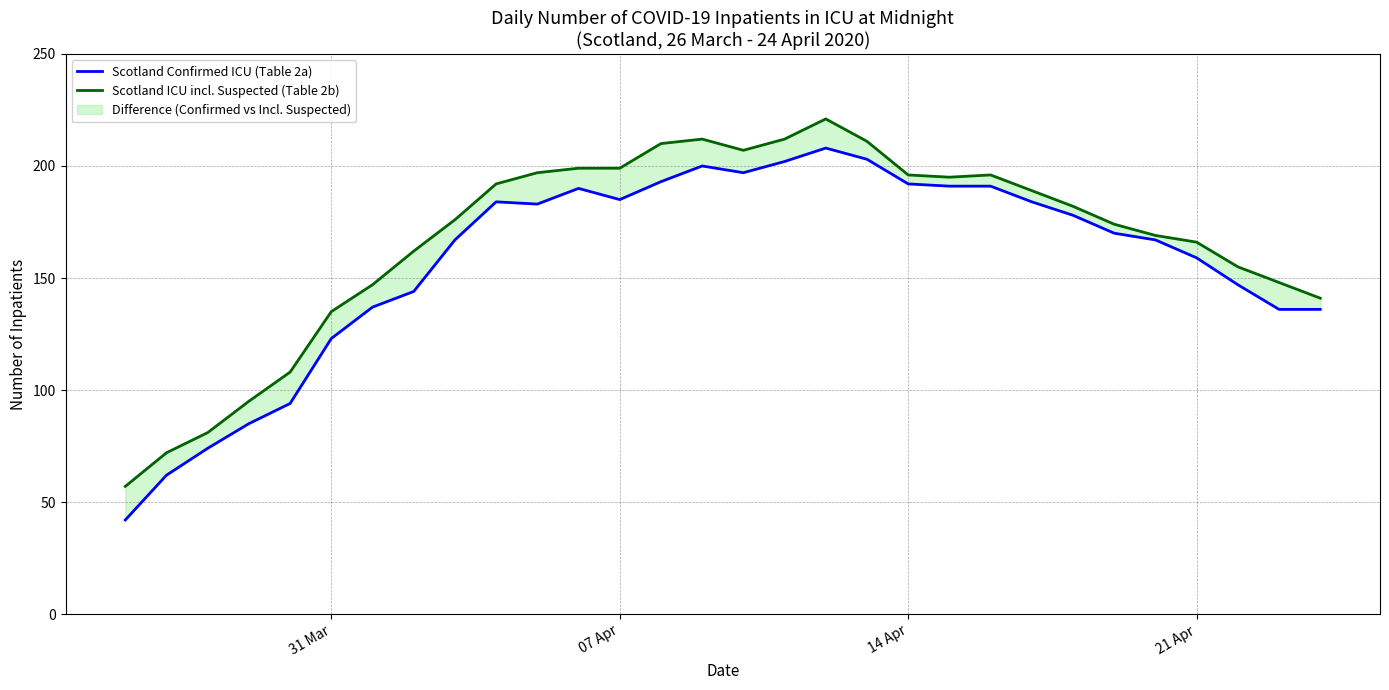

List the series in order of their peak value, lowest first.

Scotland Confirmed ICU (Table 2a), Scotland ICU incl. Suspected (Table 2b)